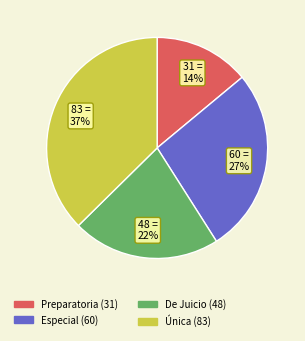

To the nearest percent, what is the difference between the largest and smallest slice percentages?

23%